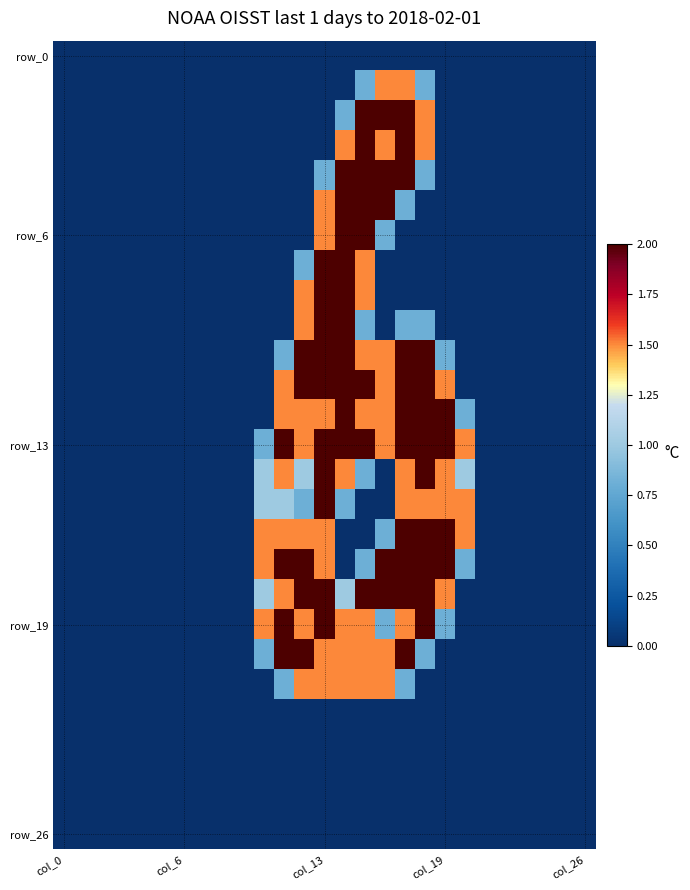

At which category is the sum across all series the highest?

col_13